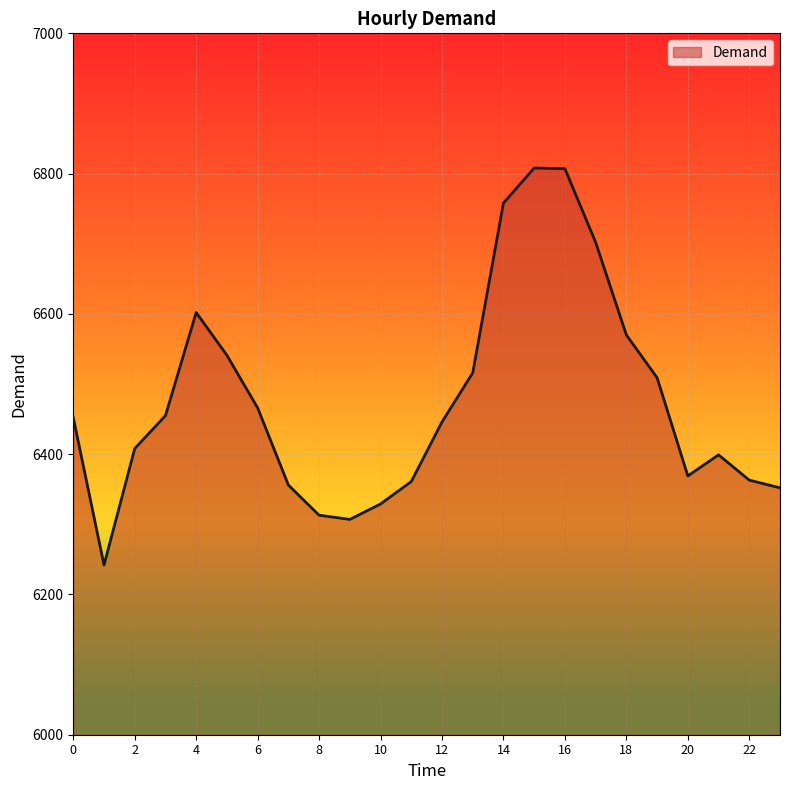

Does the chart have visible grid lines?

Yes